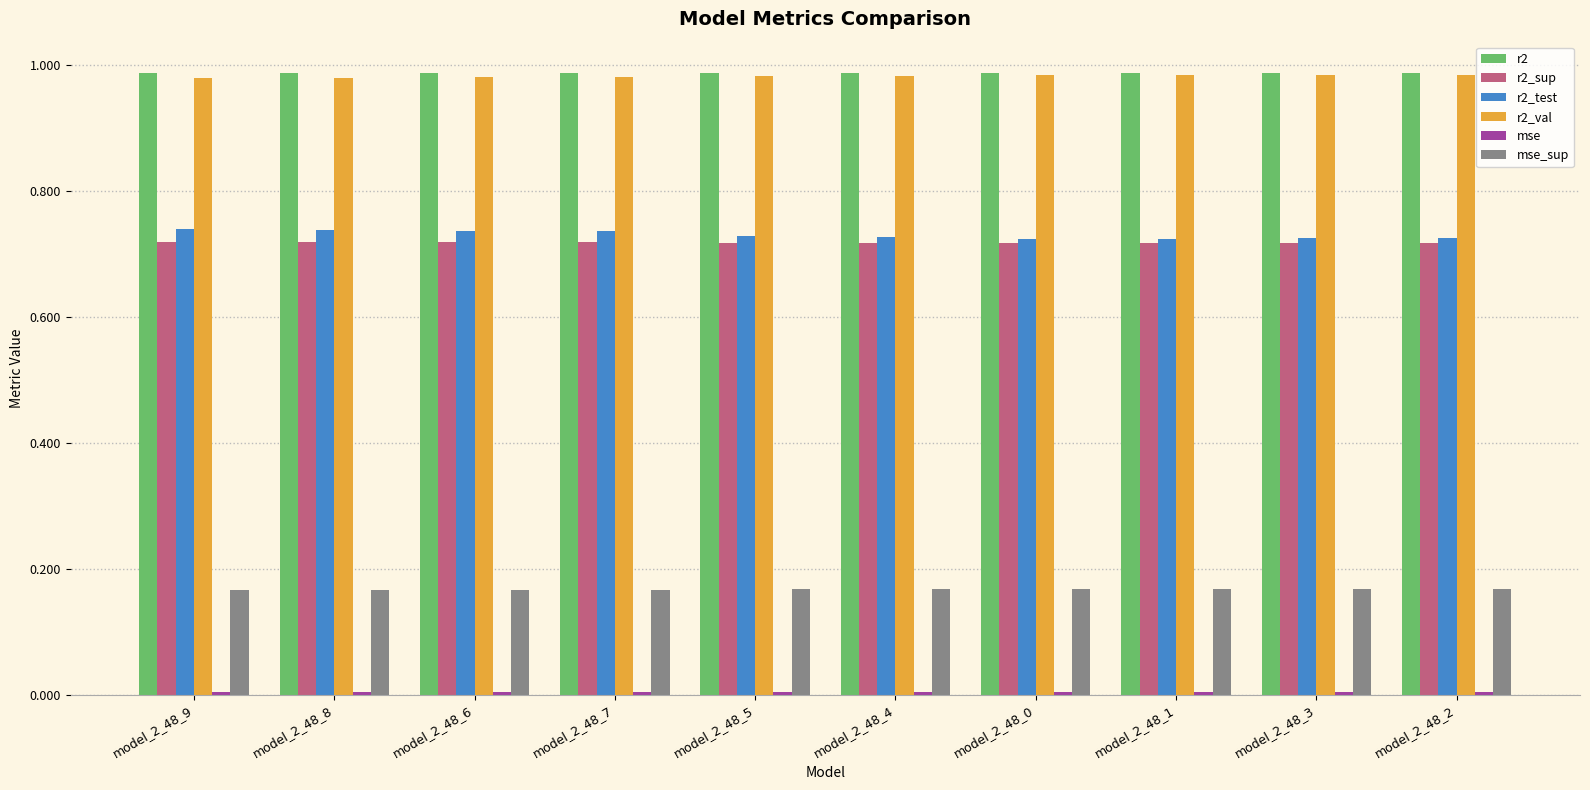

The value of r2_val at model_2_48_0 is 1.5. True or false?

False